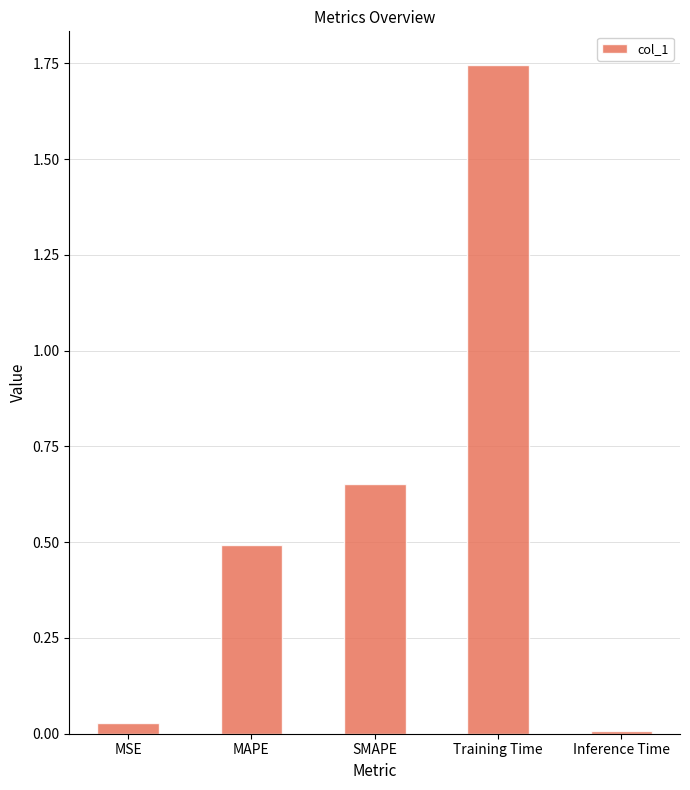

What is the label of the 4th bar from the left?

Training Time